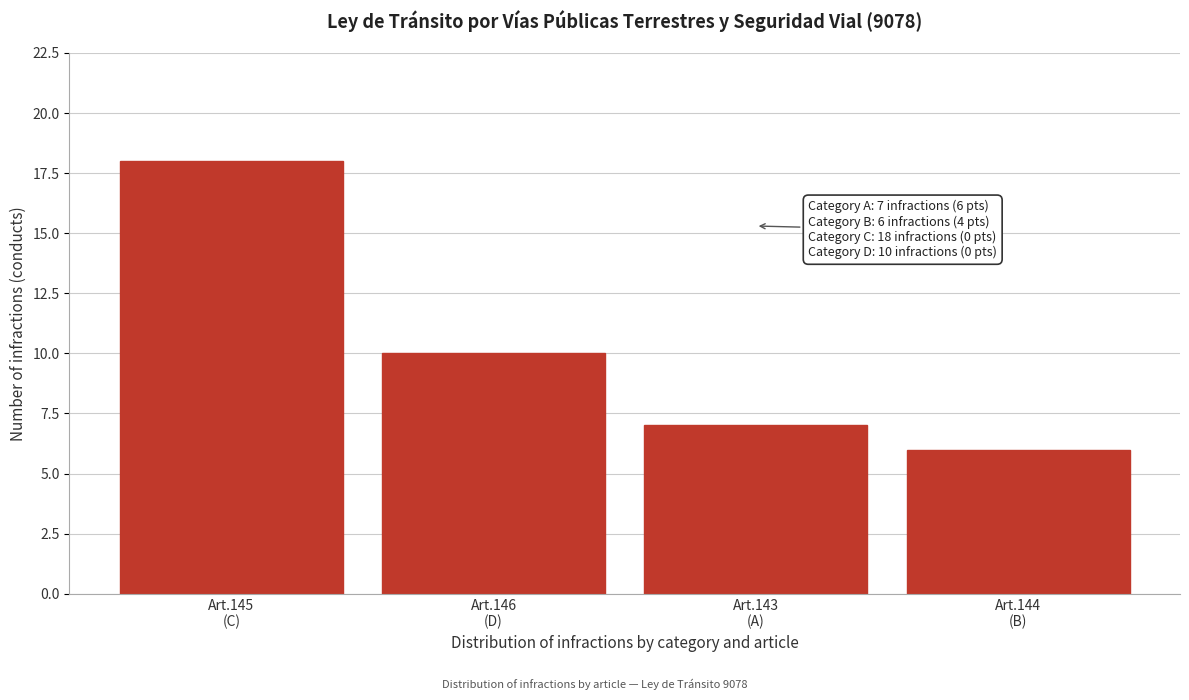

Reading left to right, transcribe all the data shown in this chart.

18	10	7	6